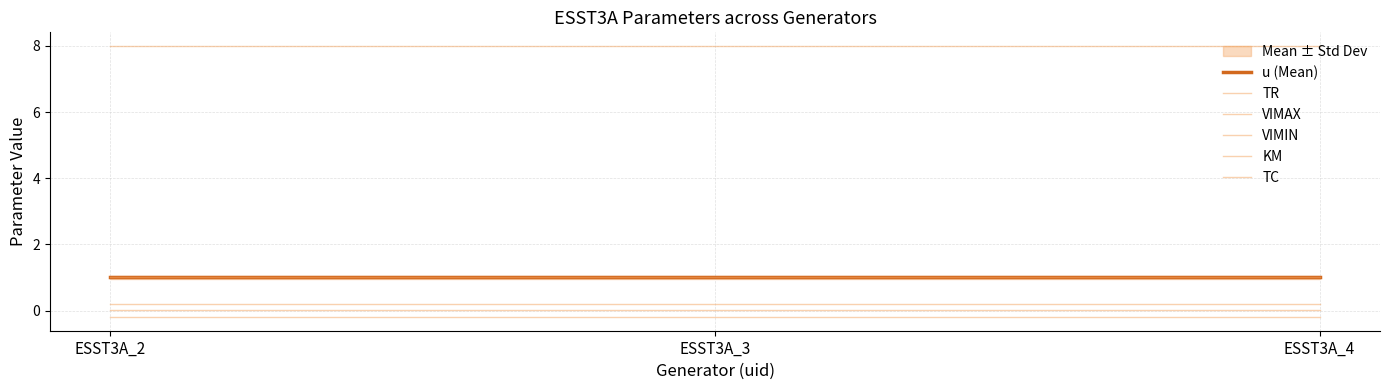

Which has a higher value, ESST3A_2 or ESST3A_4?

ESST3A_2